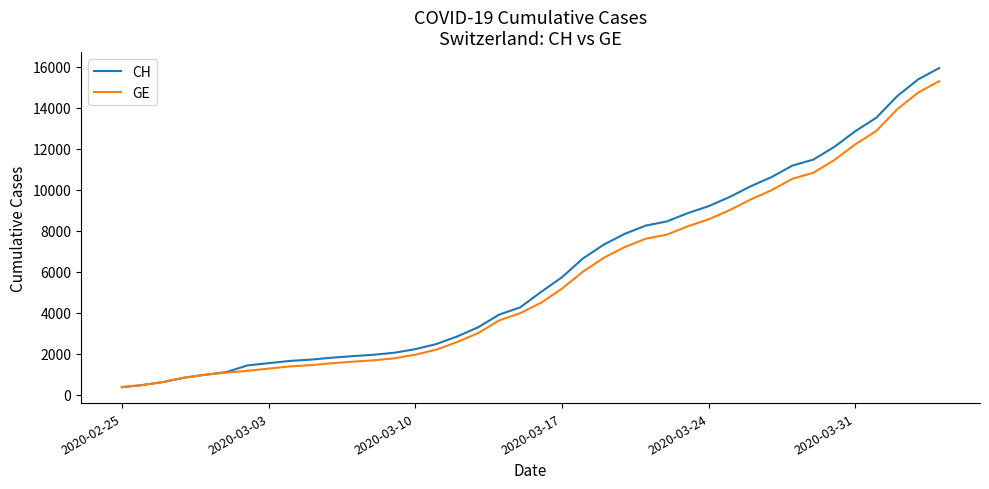

Which series has the largest range (max minus min)?

CH